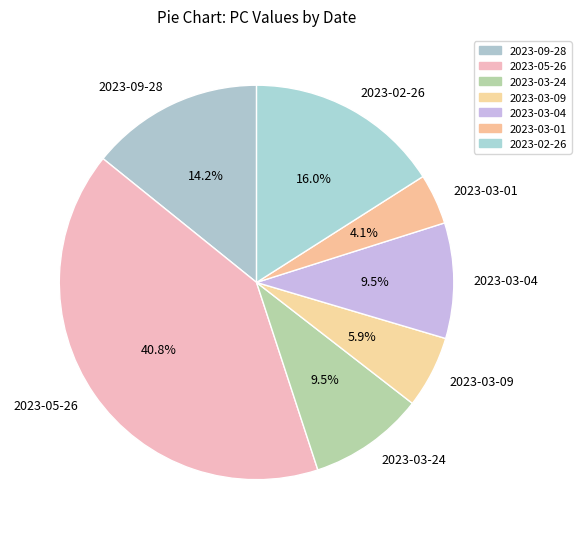

Which slice is the largest?

2023-05-26